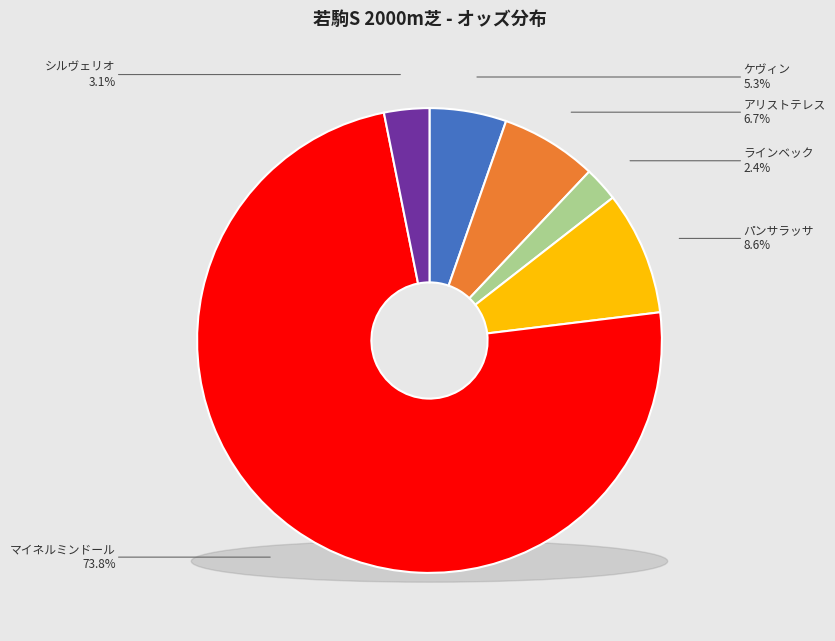

To the nearest percent, what is the difference between the largest and smallest slice percentages?

71%